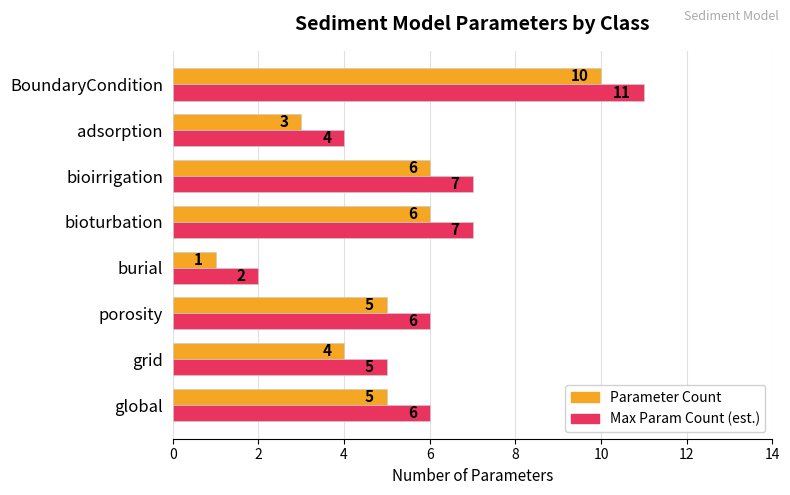

Is it true that Parameter Count equals 1 at burial?

True